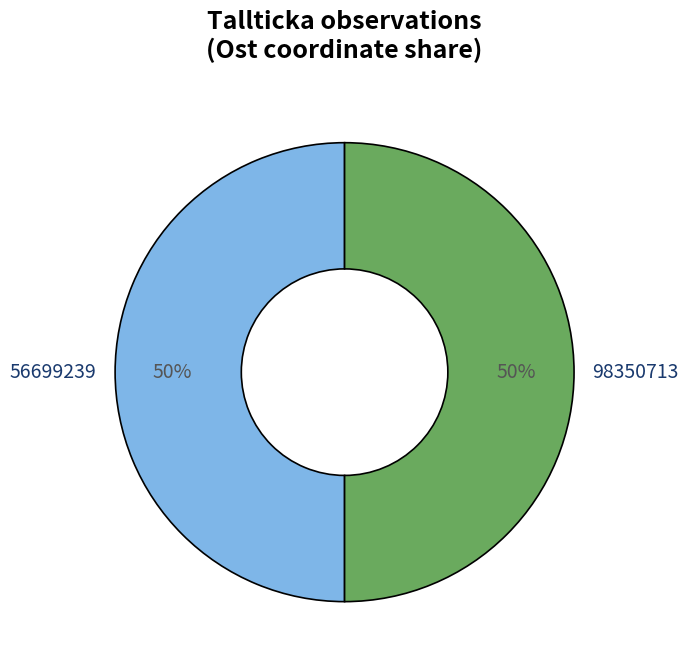

Do 98350713 and 56699239 together represent more than half of the pie?

Yes